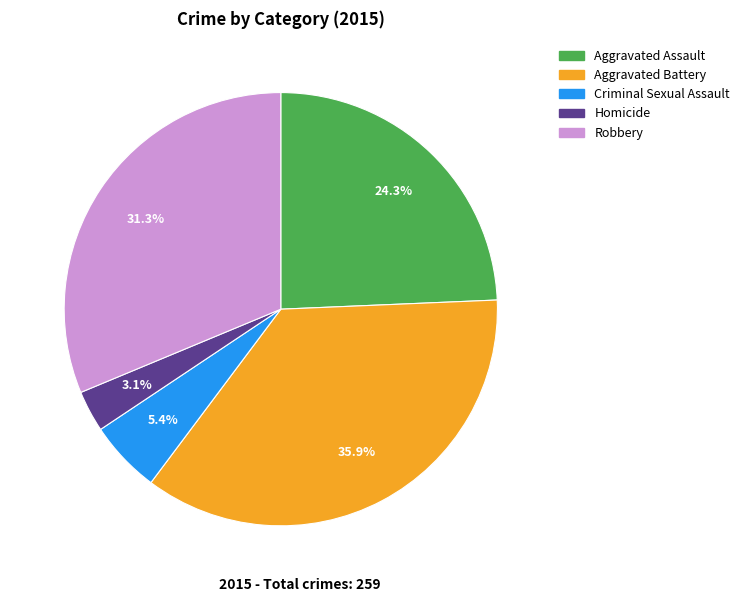

Do Criminal Sexual Assault and Robbery together represent more than half of the pie?

No